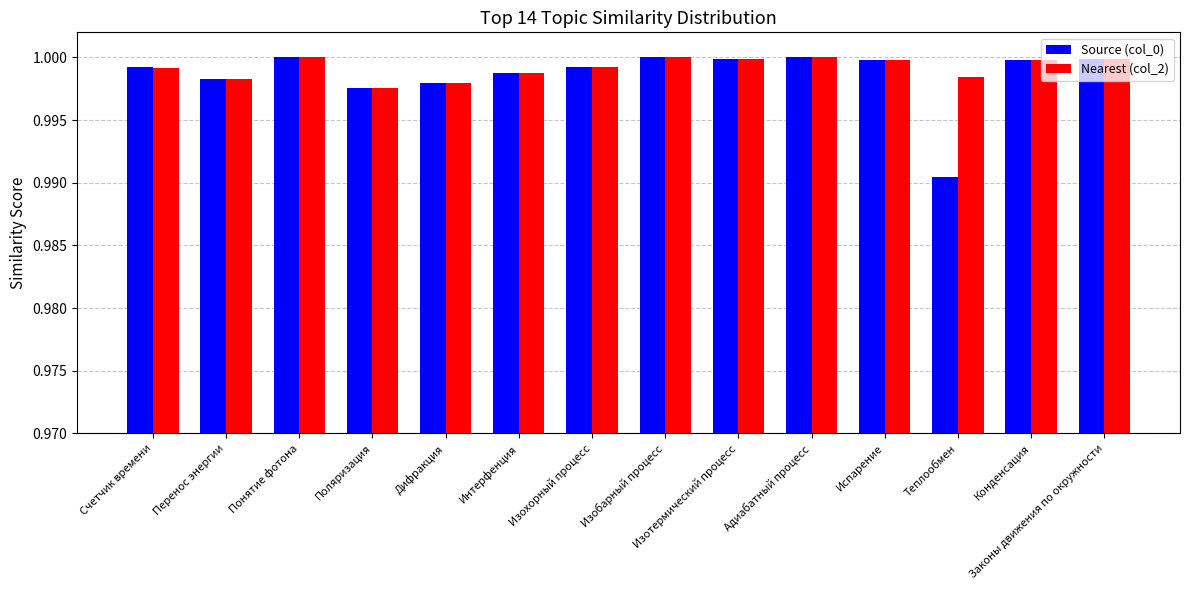

Is it true that Nearest (col_2) equals 1.0 at Изотермический процесс?

True